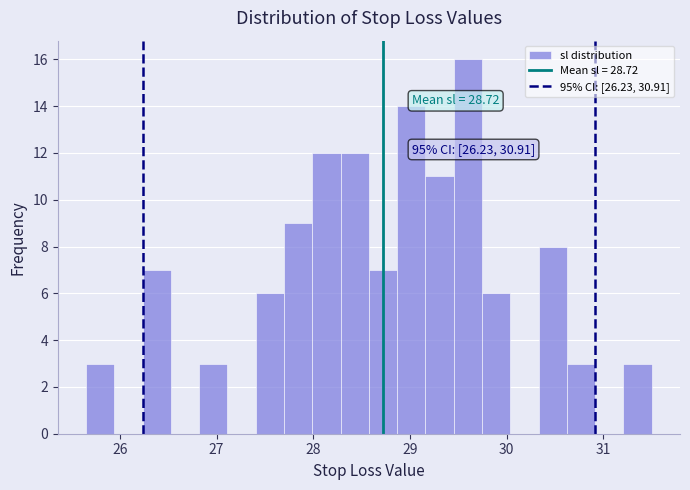

Read against the x-axis, roughly where is the centre of the tallest bar?

29.6